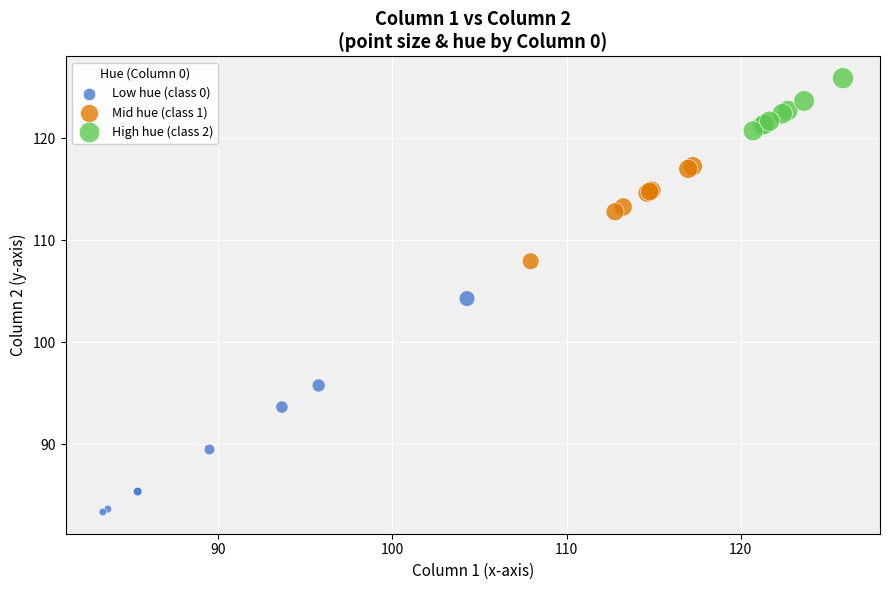

Which series contains the highest Y value?

High hue (class 2)